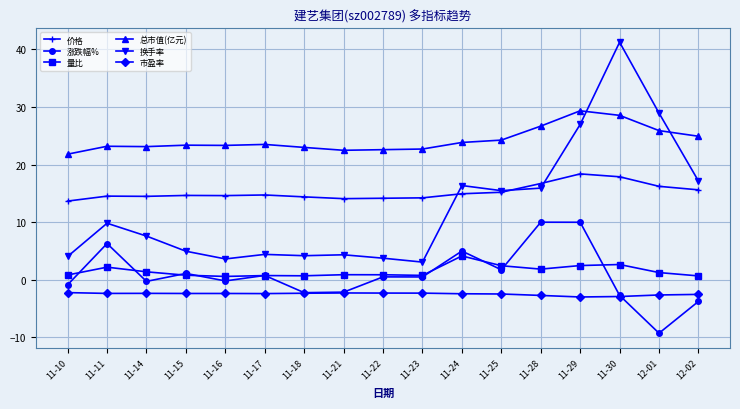

What is the value of the 总市值(亿元) point at the 15th from the left?

28.6